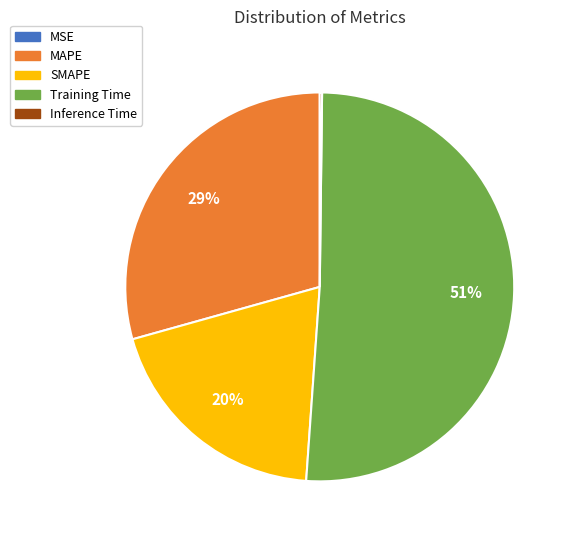

To the nearest percent, what is the difference between the largest and smallest slice percentages?

51%